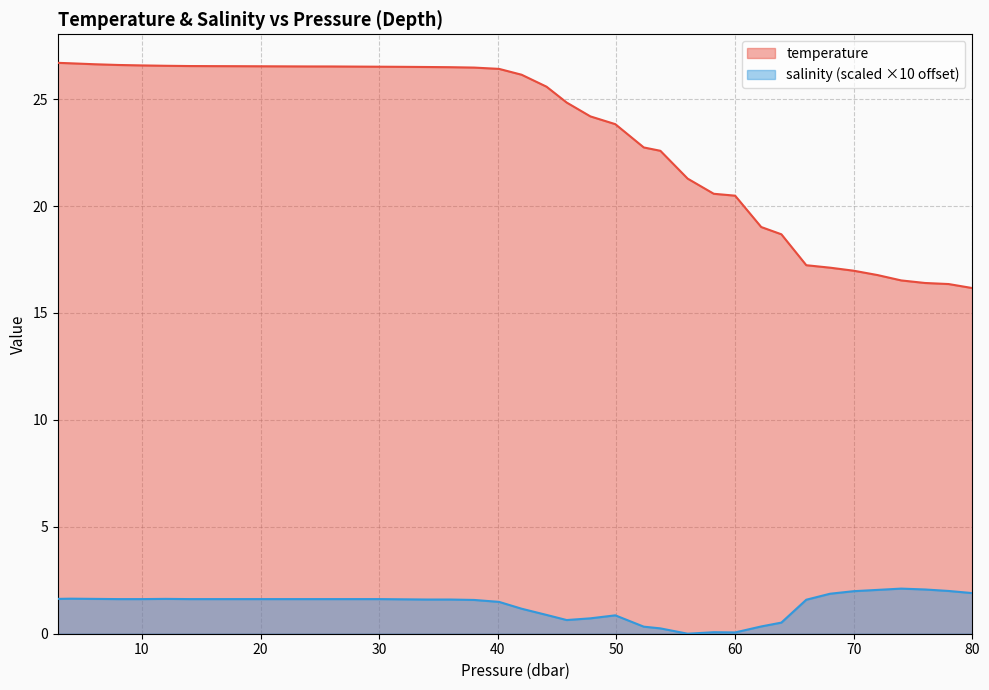

What is the lowest value of the temperature series?

16.2